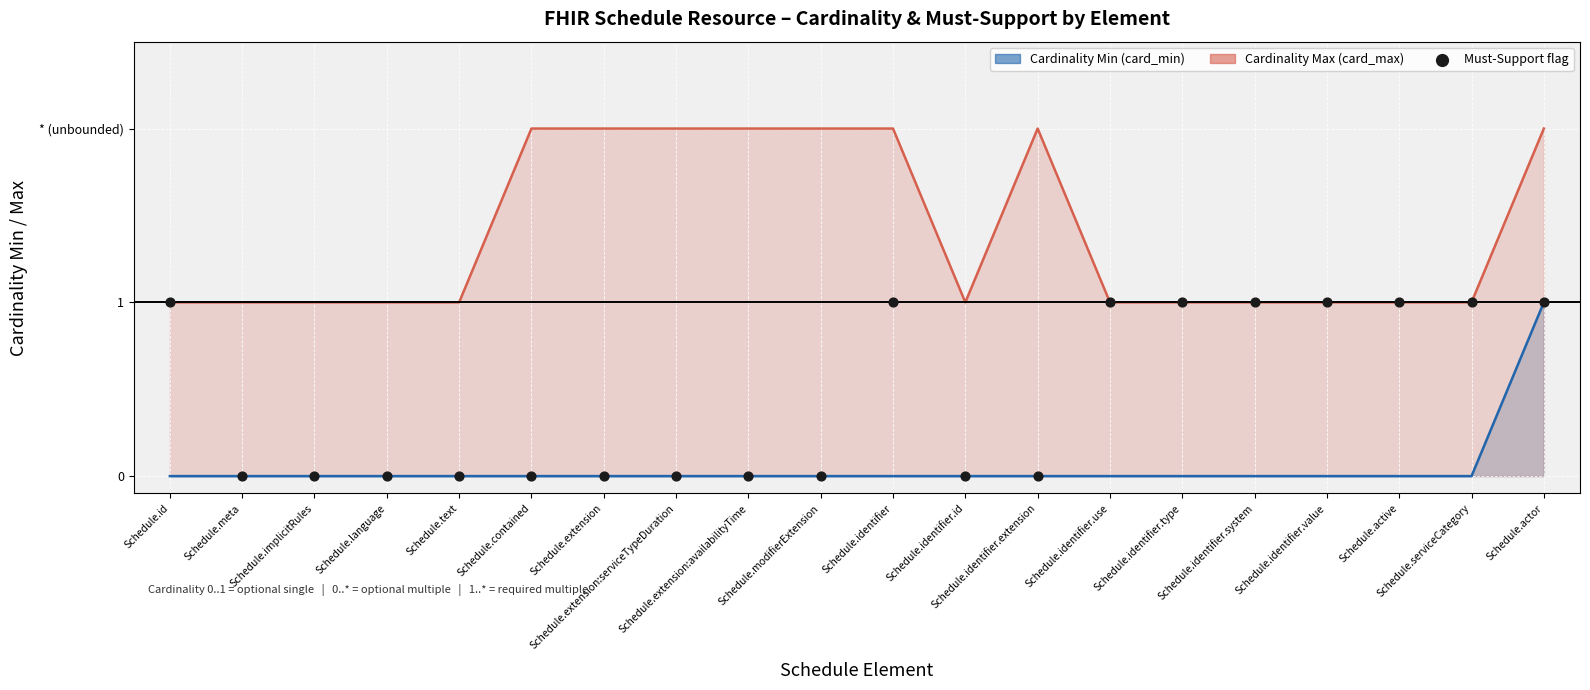

At which category is the sum across all series the highest?

Schedule.actor